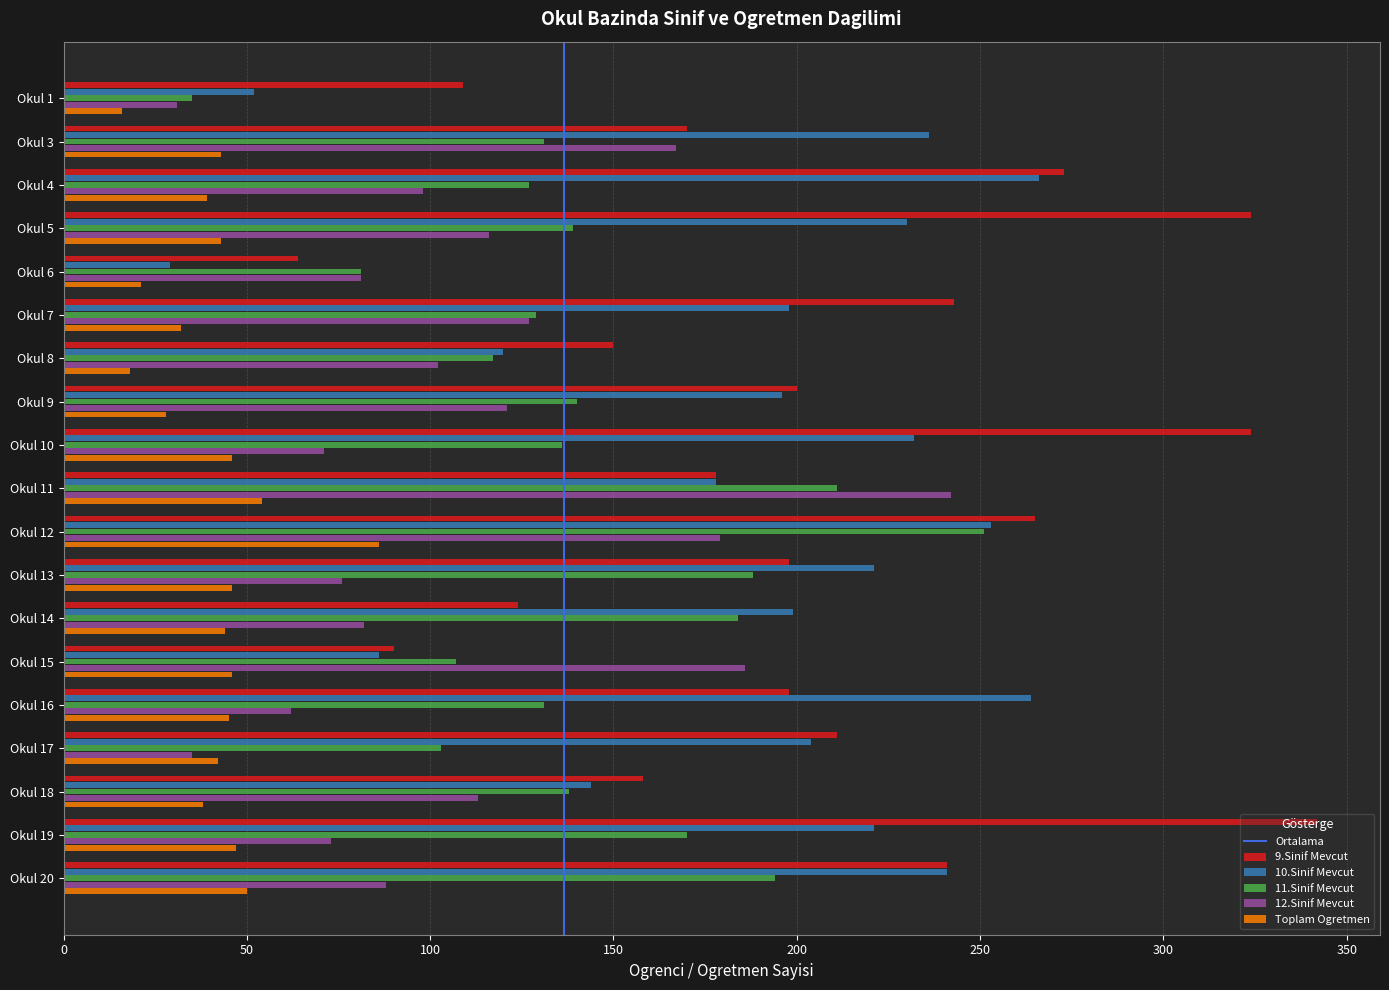

The value of 11.Sinif Mevcut at Okul 10 is 136. True or false?

True